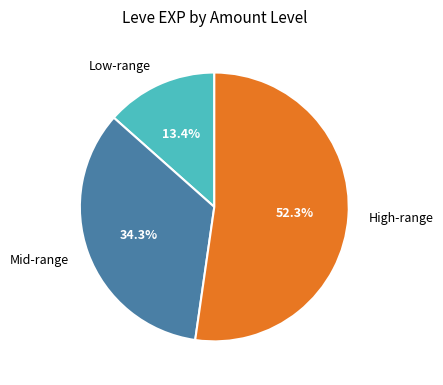

Combined, what portion of the pie is High-range and Low-range?

65.7%